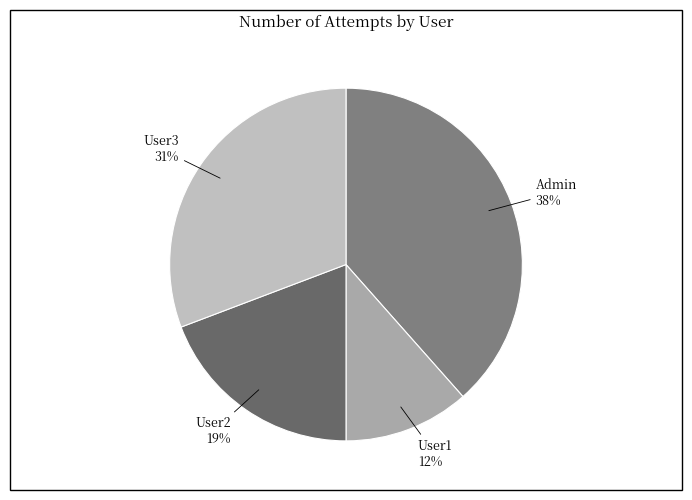

Approximately how many times larger is the value at User2 compared to Admin?

0.5